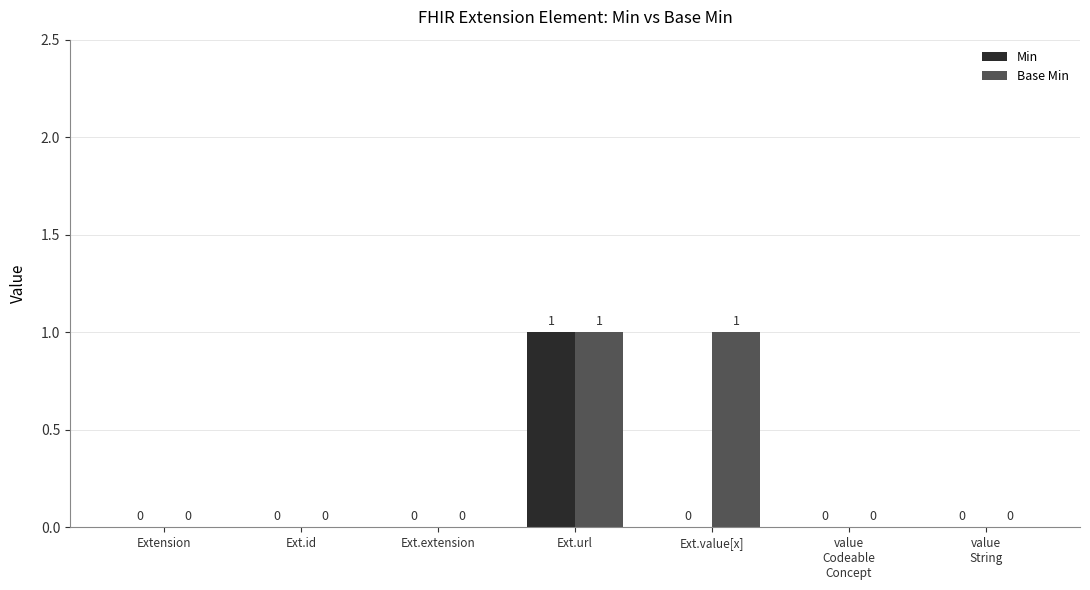

Reading left to right, what are all the values shown in this chart?

Min: Extension=0	Ext.id=0	Ext.extension=0	Ext.url=1	Ext.value[x]=0	value
Codeable
Concept=0	value
String=0
Base Min: Extension=0	Ext.id=0	Ext.extension=0	Ext.url=1	Ext.value[x]=1	value
Codeable
Concept=0	value
String=0